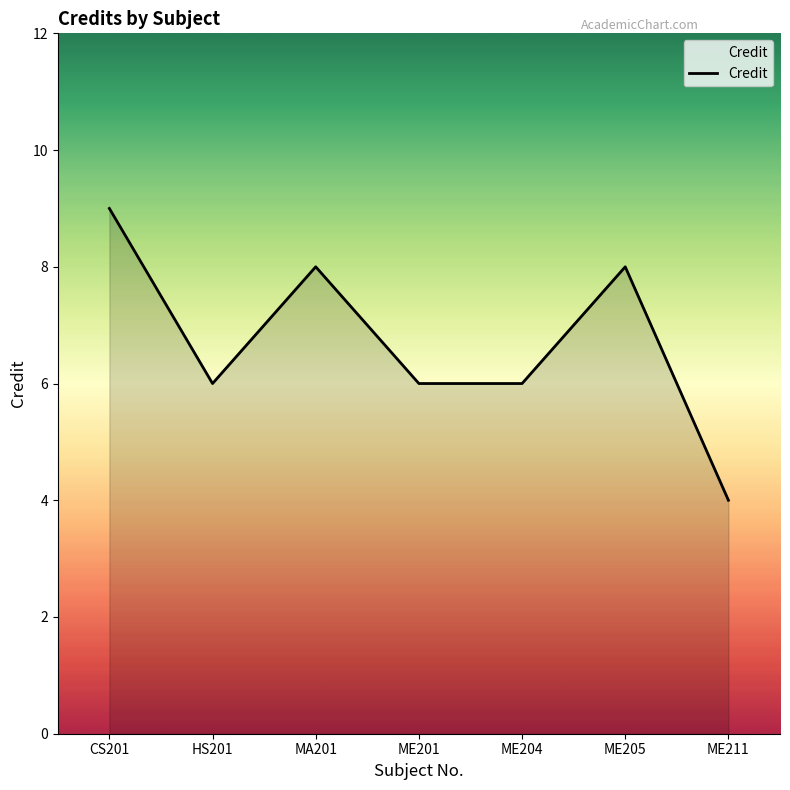

How many categories are shown in the chart?

7